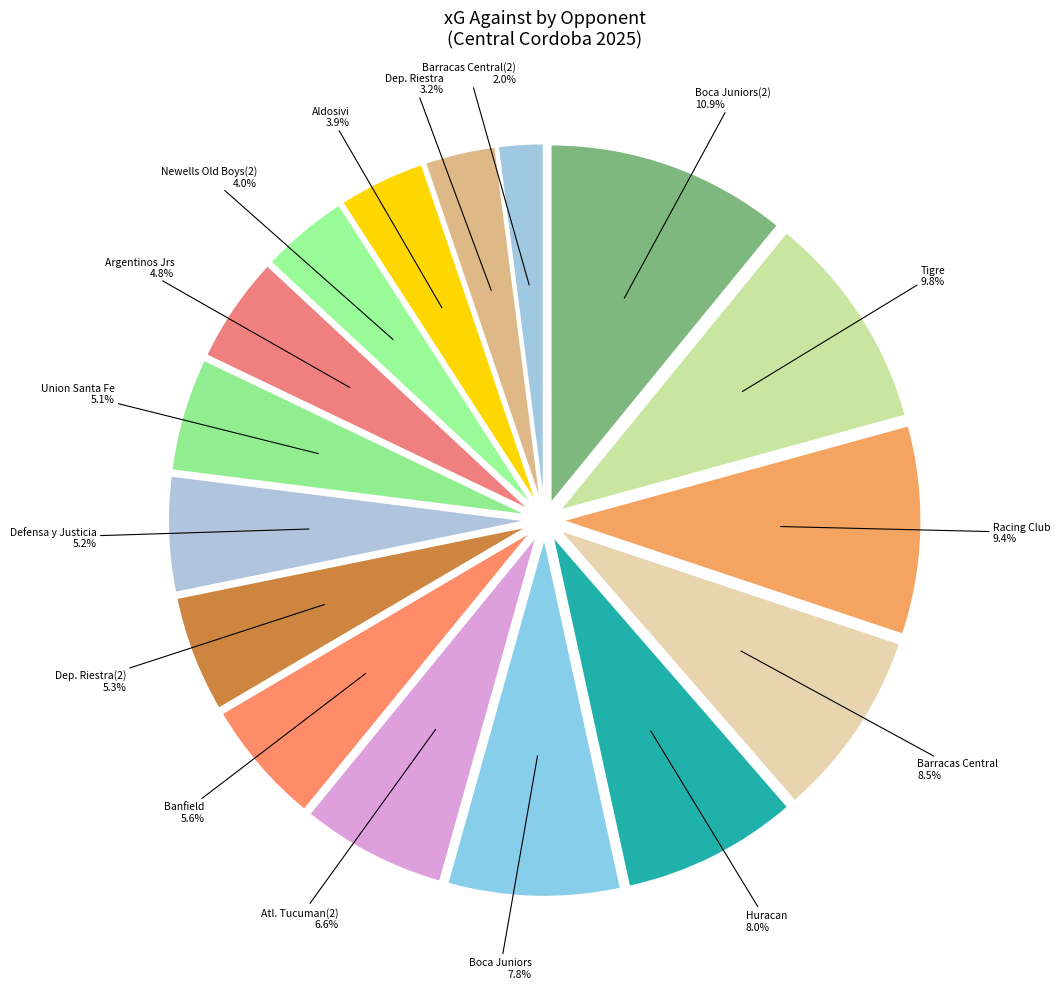

How many slices are in this pie chart?

16